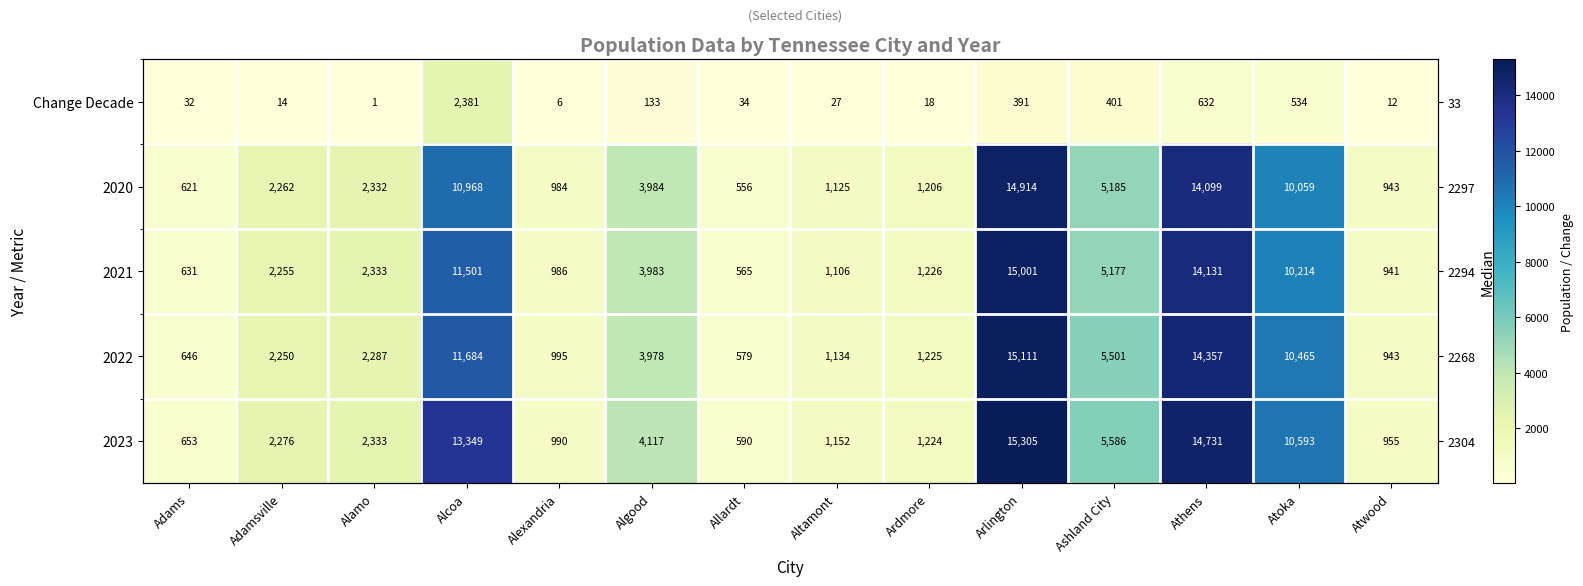

At how many categories does at least one series exceed 10081?

4